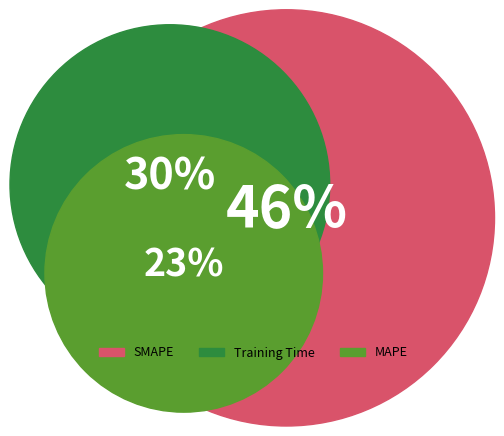

To the nearest percent, what percentage of the pie is Training Time?

30%